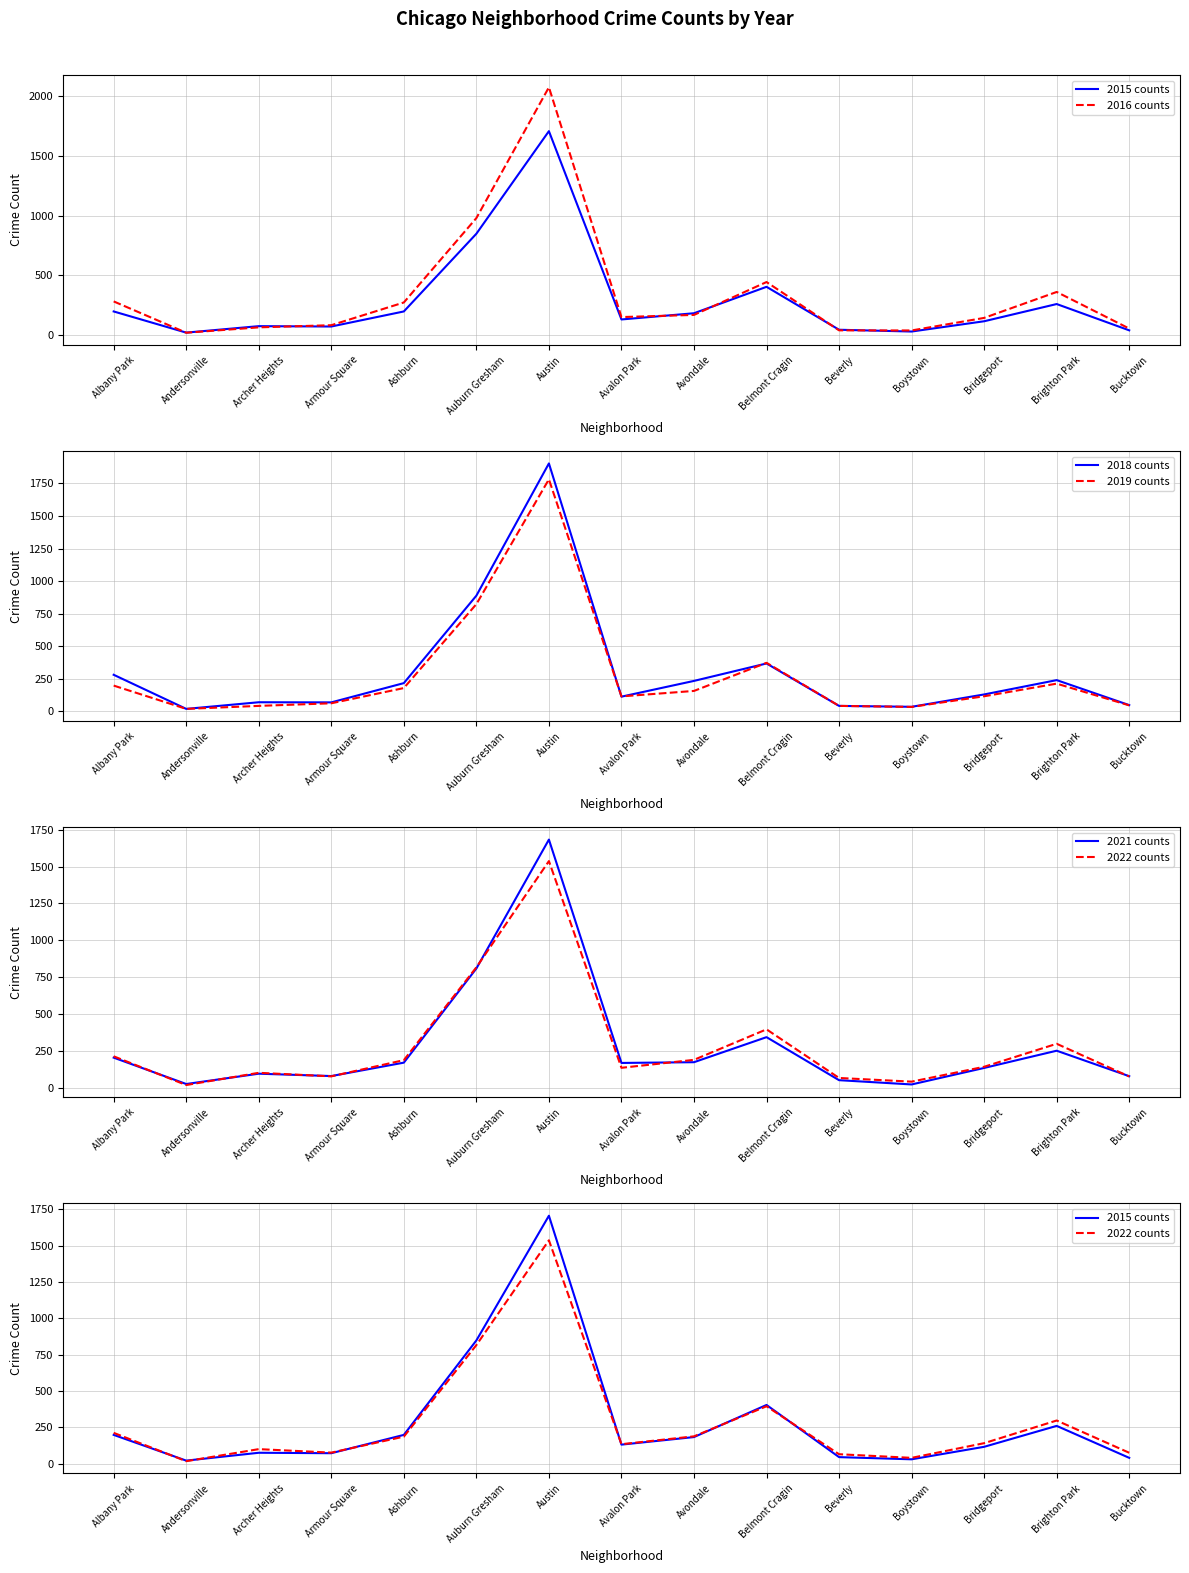

What is the total value across all series at Belmont Cragin?

2324